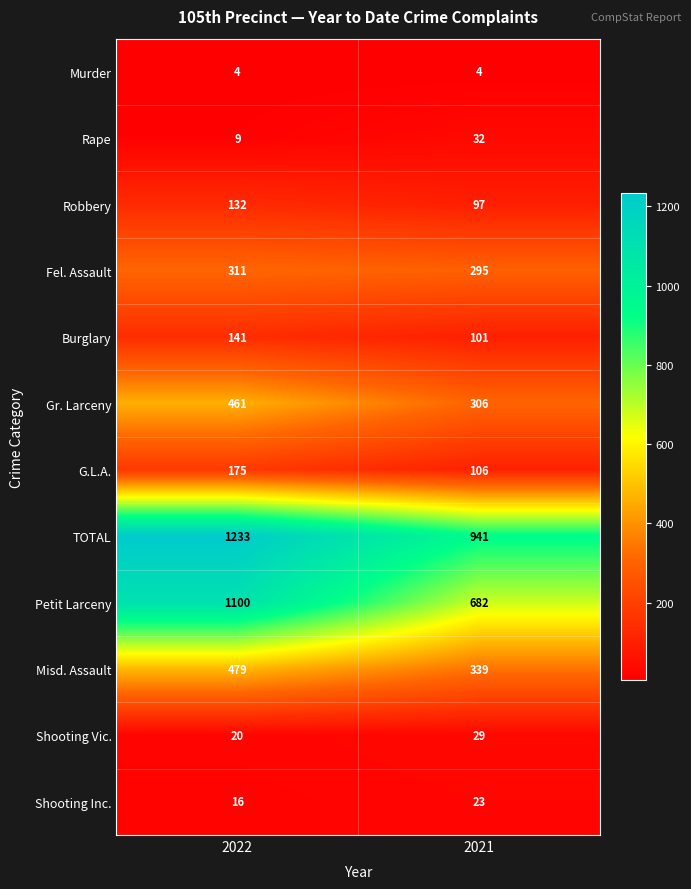

What is the difference between the highest and lowest values at 2021?

937